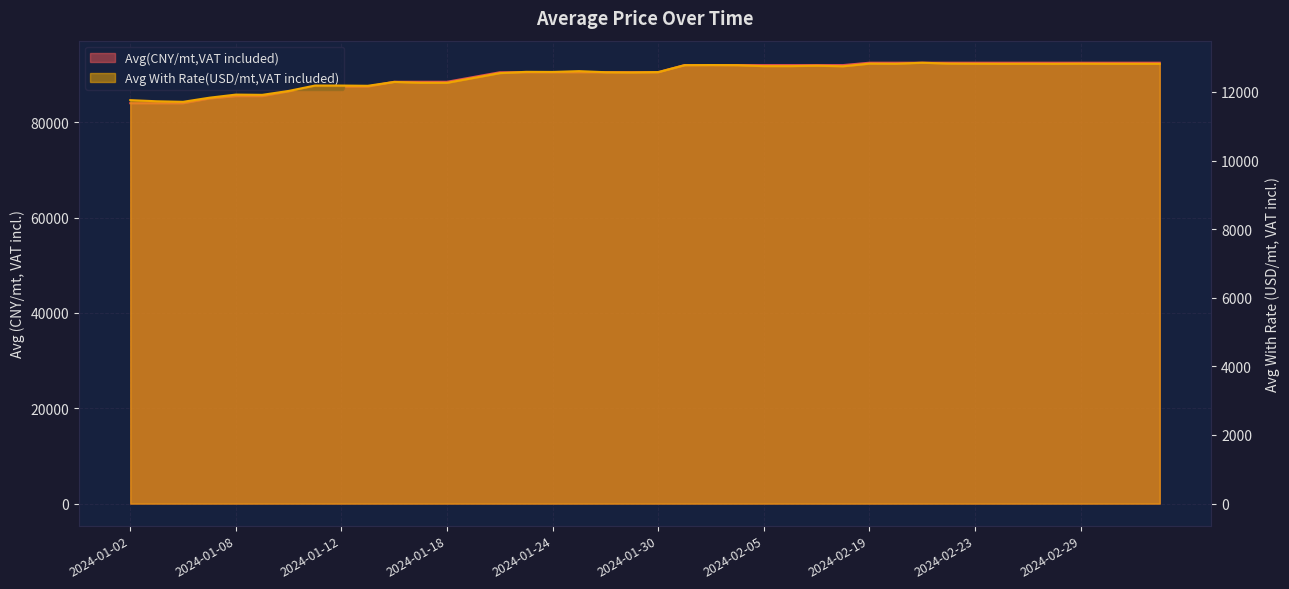

Reading left to right, extract all data points from this chart.

Avg(CNY/mt,VAT included): 84000.0	84000.0	84000.0	85000.0	85500.0	85500.0	86500.0	87500.0	87500.0	87500.0	88500.0	88500.0	88500.0	89500.0	90500.0	90500.0	90500.0	90500.0	90500.0	90500.0	90500.0	92000.0	92000.0	92000.0	92000.0	92000.0	92000.0	92000.0	92500.0	92500.0	92500.0	92500.0	92500.0	92500.0	92500.0	92500.0	92500.0	92500.0	92500.0	92500.0
Avg With Rate(USD/mt,VAT included): 11761.4	11728.6	11712.2	11832.5	11923.0	11915.5	12029.6	12187.5	12186.6	12179.7	12292.4	12268.5	12266.8	12407.1	12549.2	12586.8	12583.2	12607.1	12575.4	12571.0	12579.8	12781.1	12784.7	12781.1	12752.8	12752.8	12766.1	12748.4	12824.8	12820.3	12852.4	12825.7	12822.1	12819.5	12820.5	12818.6	12823.0	12820.5	12820.3	12820.2